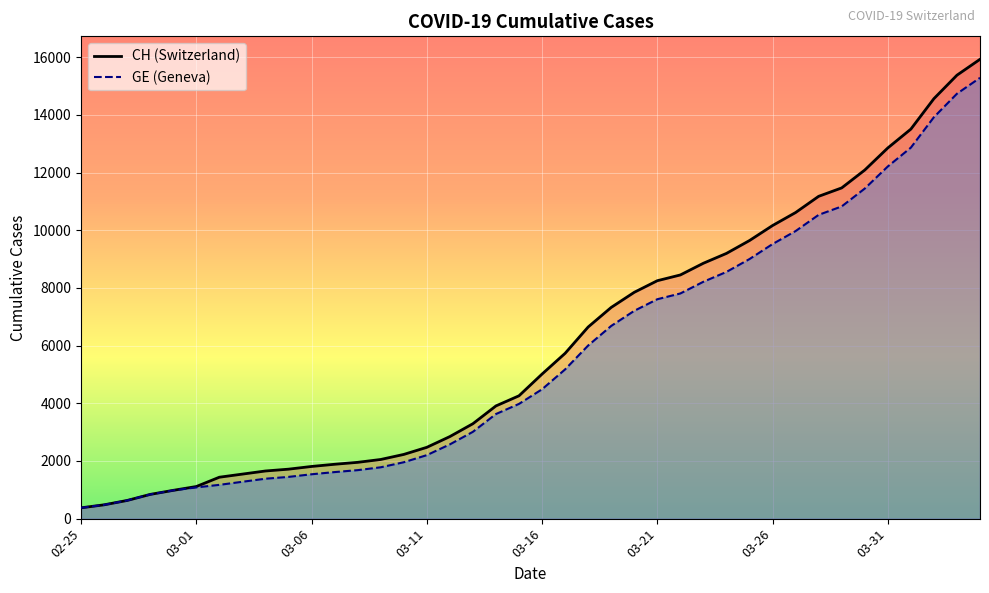

The GE series shows 1770 at 17. True or false?

False